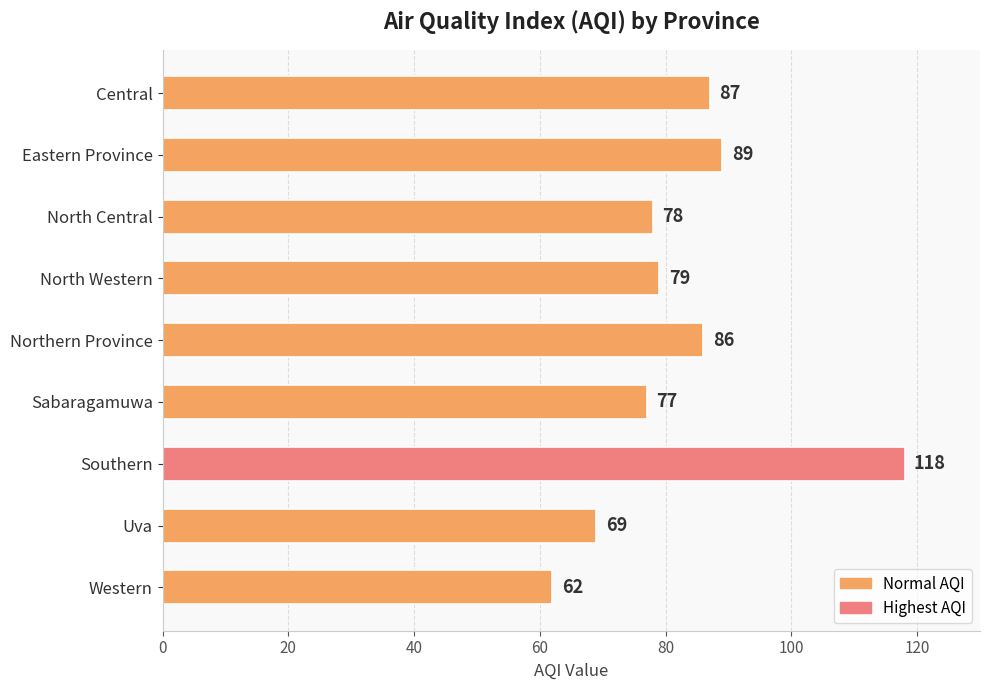

Which label corresponds to the largest value in the chart?

Southern